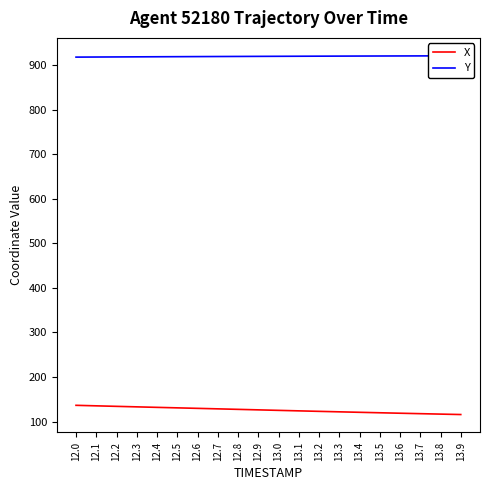

What is the lowest value of the Y series?

917.6